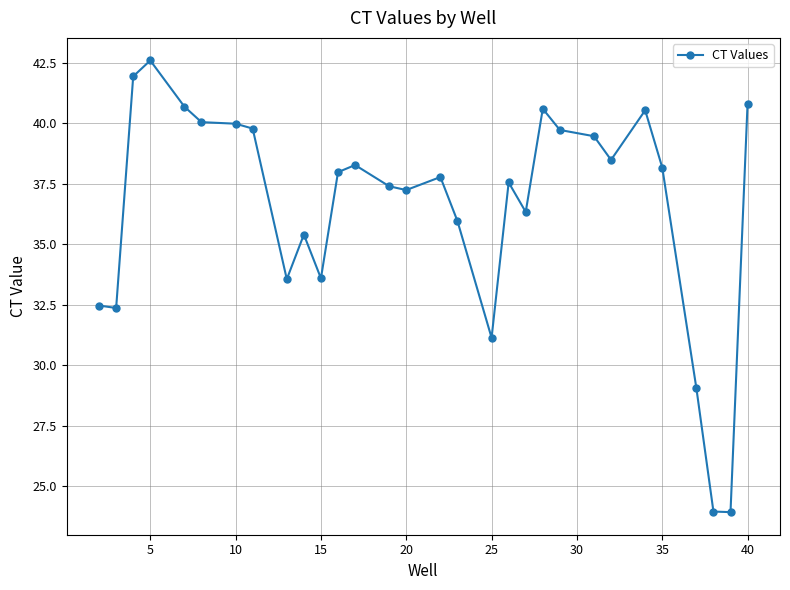

How many categories are shown in the chart?

30